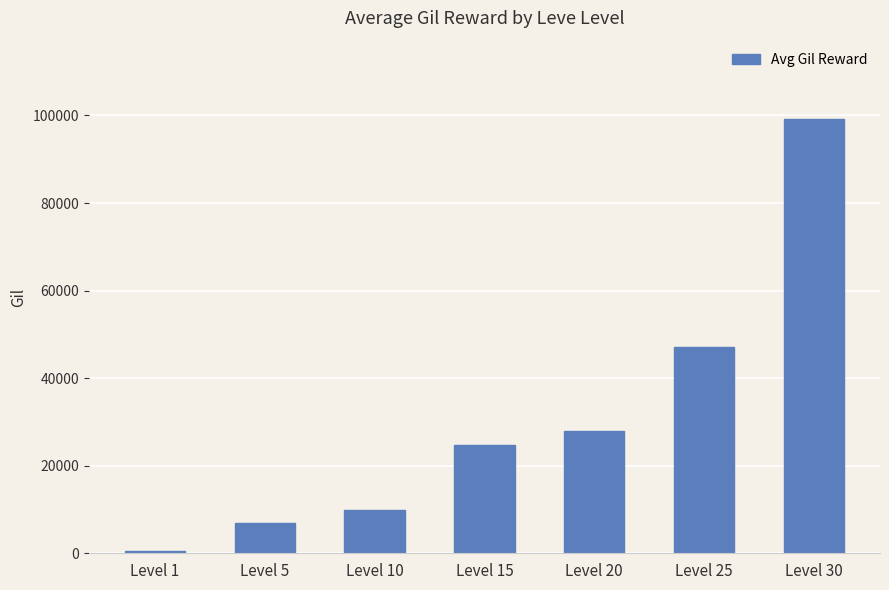

List the labels in order of value, smallest first.

Level 1, Level 5, Level 10, Level 15, Level 20, Level 25, Level 30